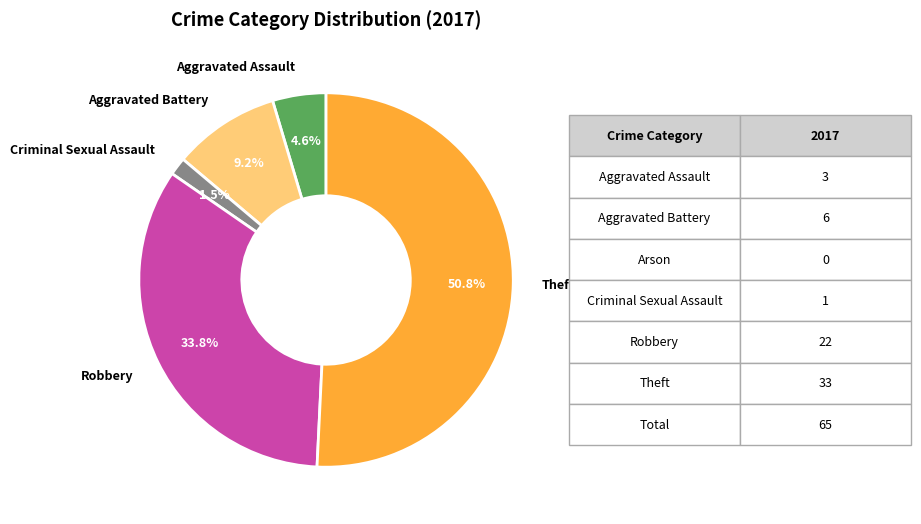

How many segments does this pie chart have?

5